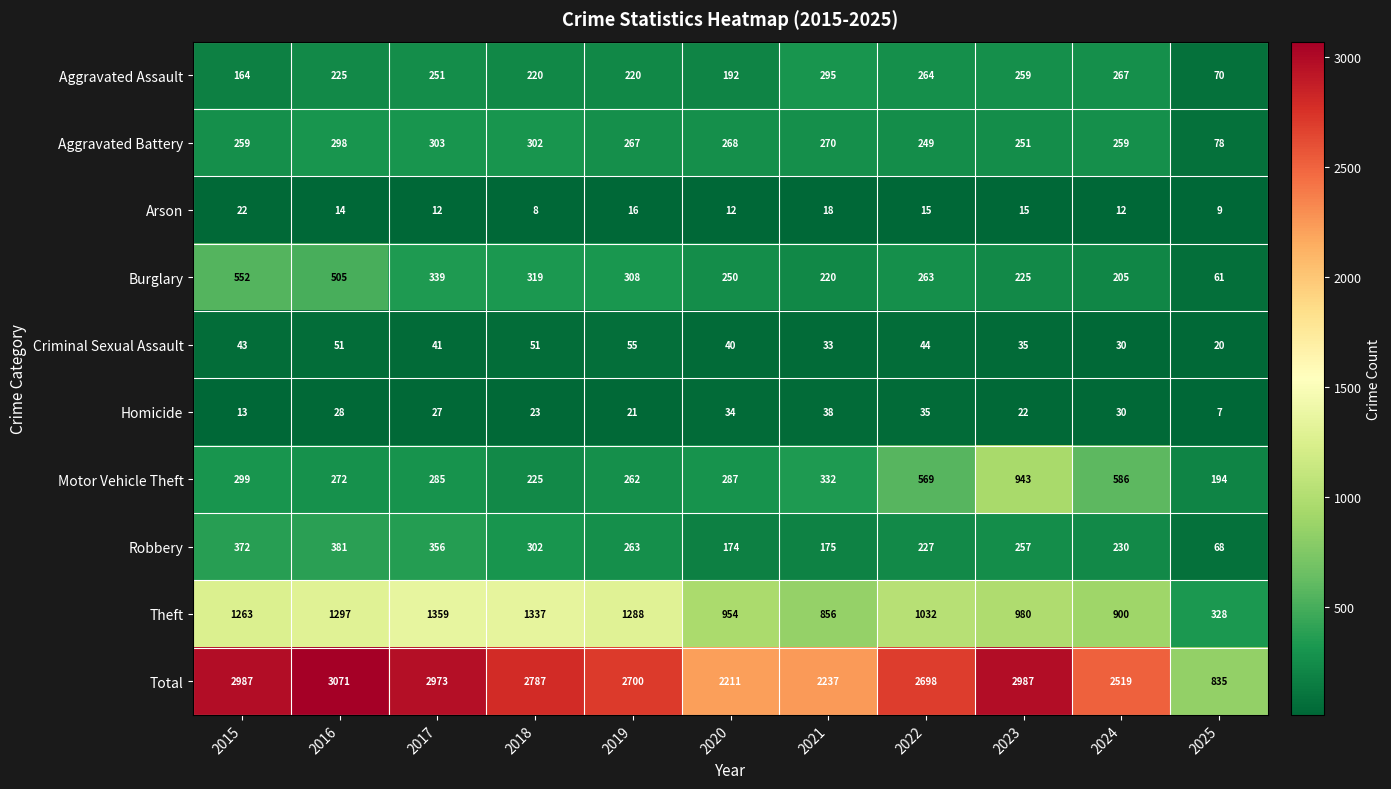

At 2017, list the series in order from largest to smallest.

Total, Theft, Robbery, Burglary, Aggravated Battery, Motor Vehicle Theft, Aggravated Assault, Criminal Sexual Assault, Homicide, Arson